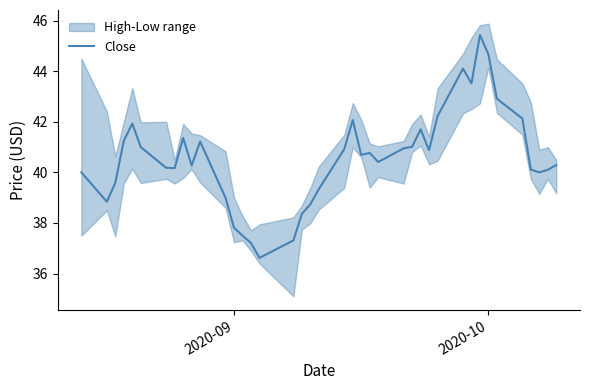

What is the average value?

40.6